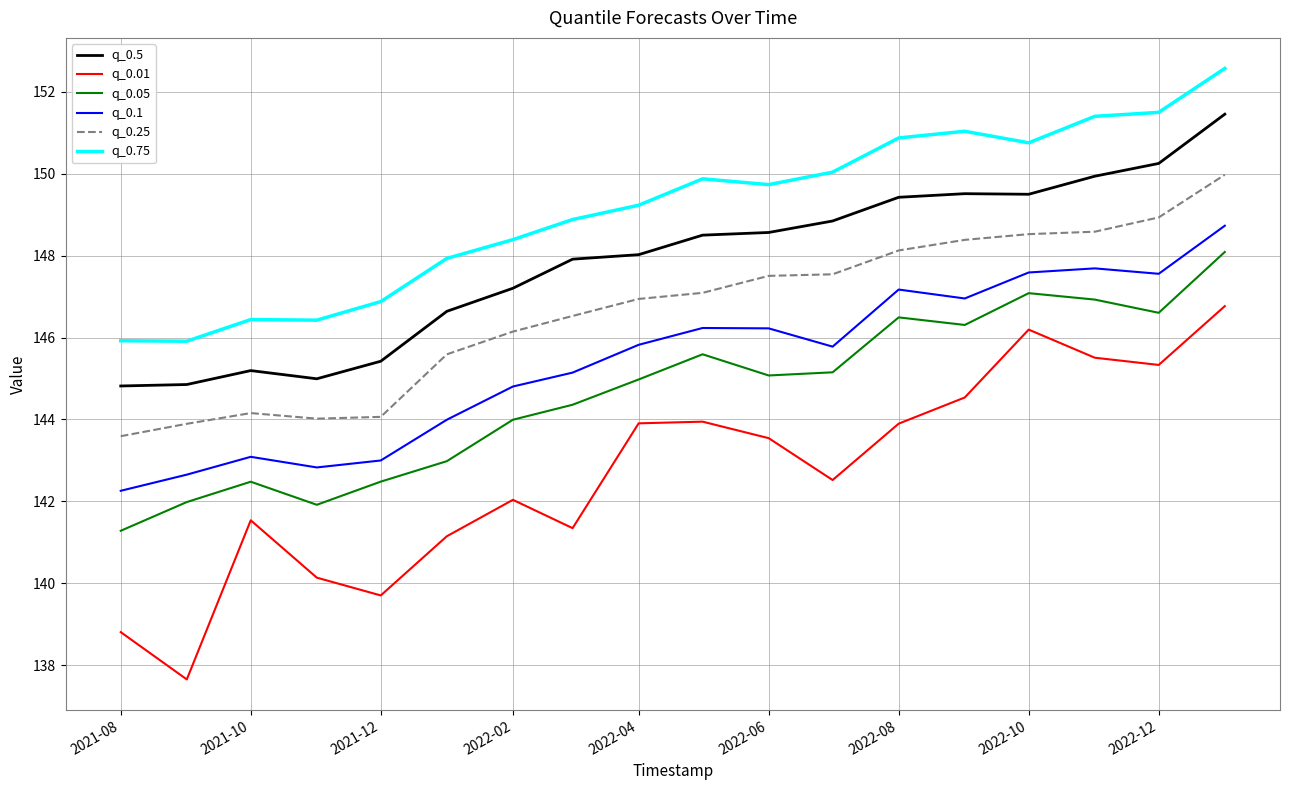

What is the minimum value for q_0.05?

141.3